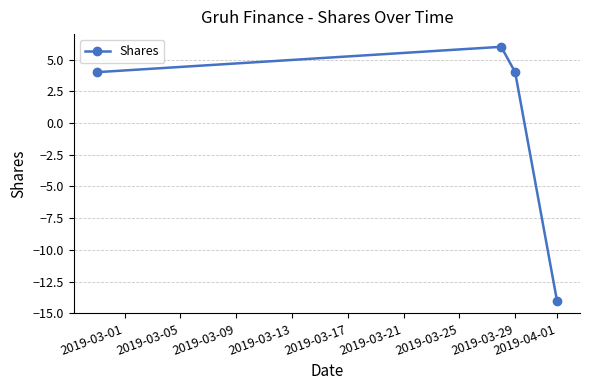

What is the value of the 4th point from the left?

-14